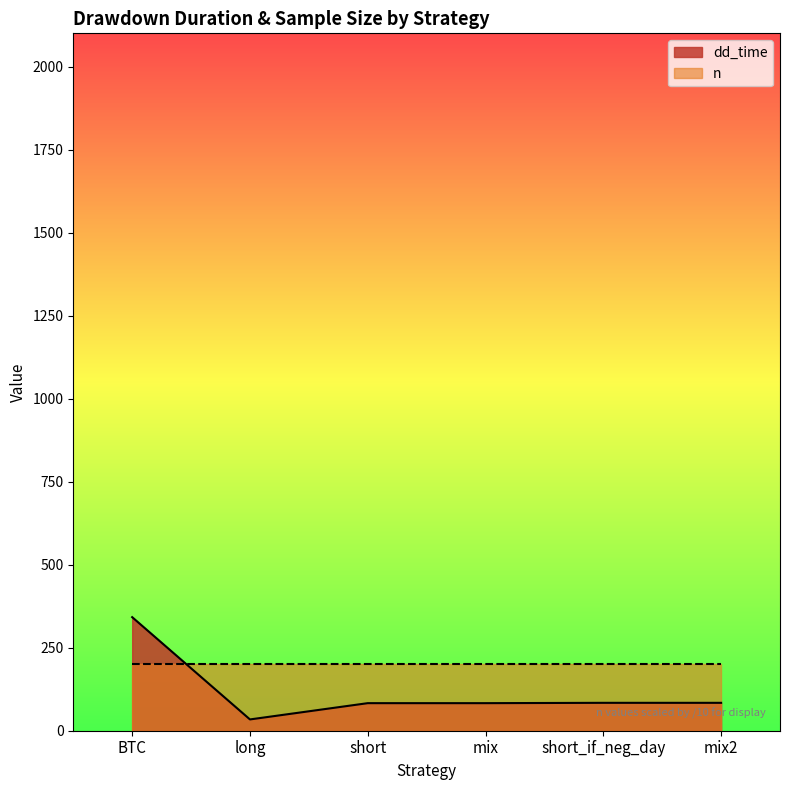

Rank the categories by value from lowest to highest.

long, short, mix, short_if_neg_day, mix2, BTC